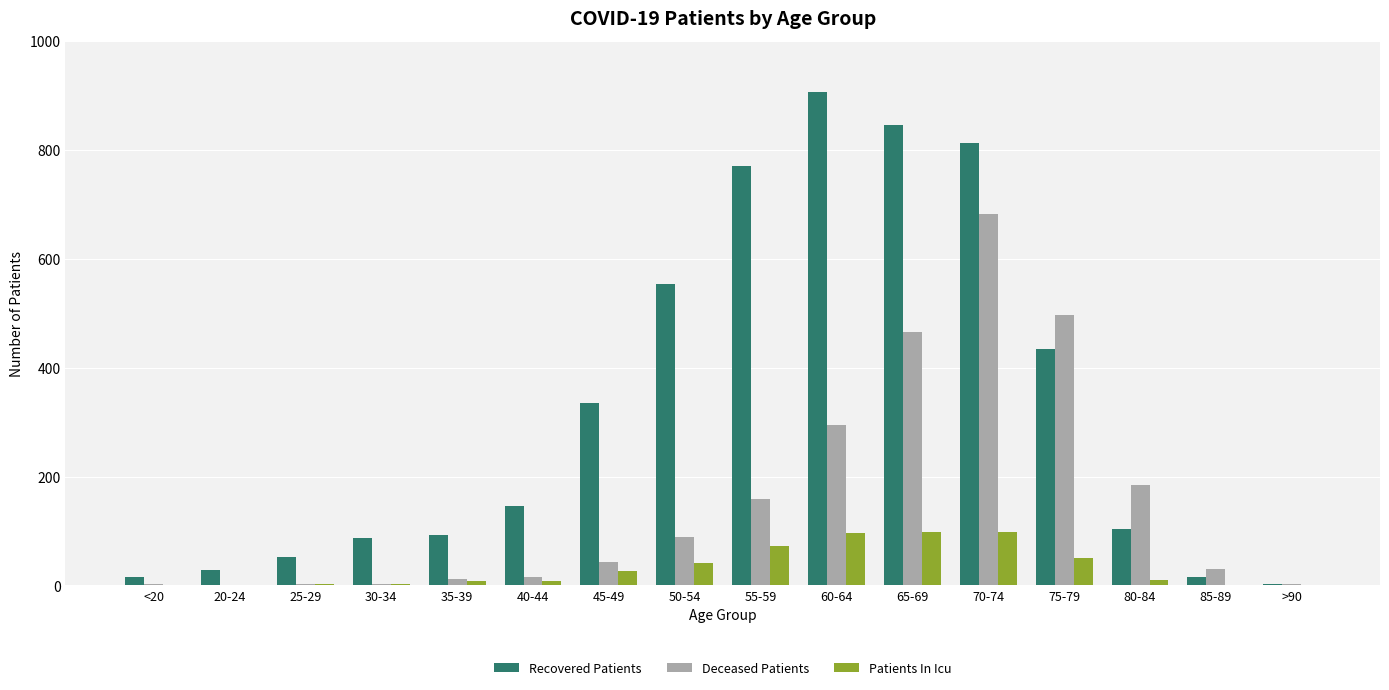

What is the total value across all series at <20?

17